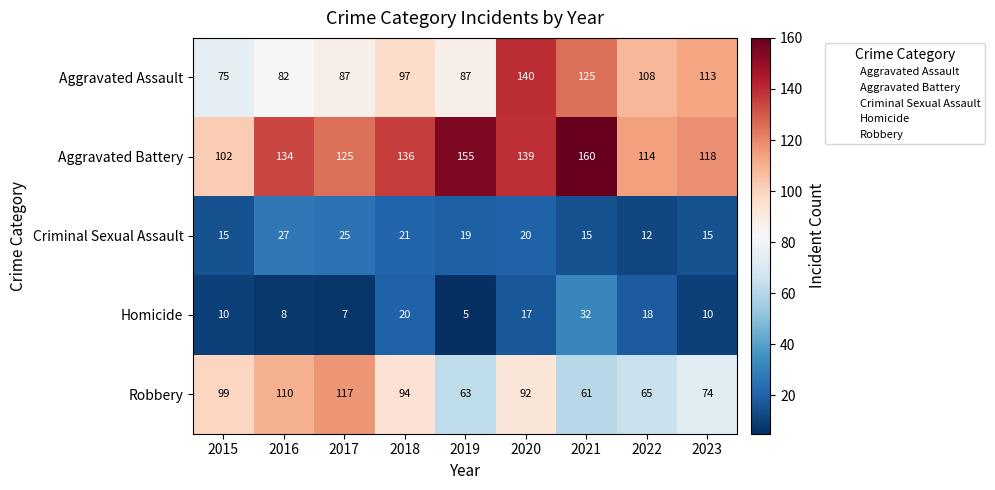

Which series changed the most between 2015 and 2022?

Robbery